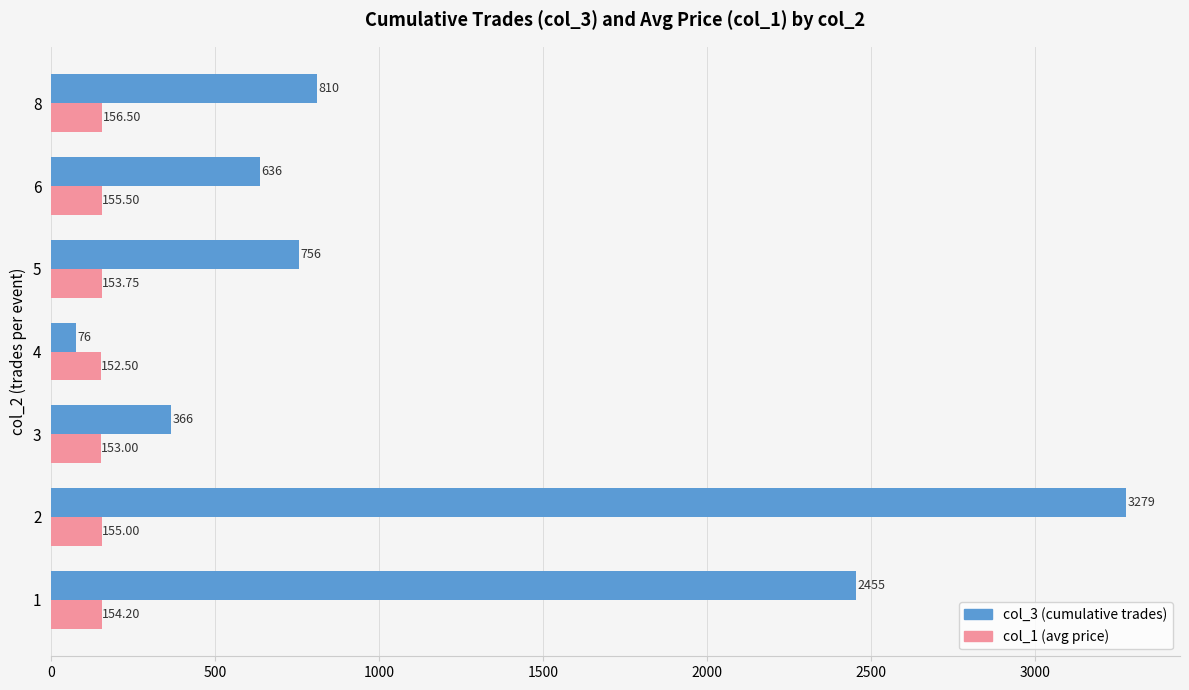

What is the sum of the col_3 (cumulative trades) values at 2 and 1?

5734.0